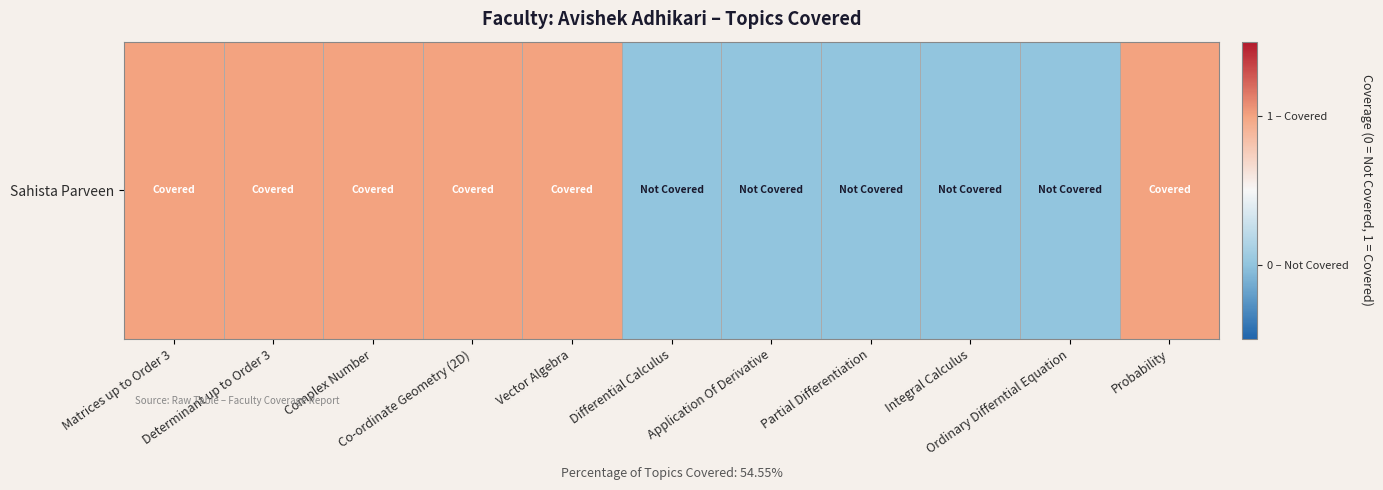

What is the change in value from Complex Number to Application Of Derivative?

-1